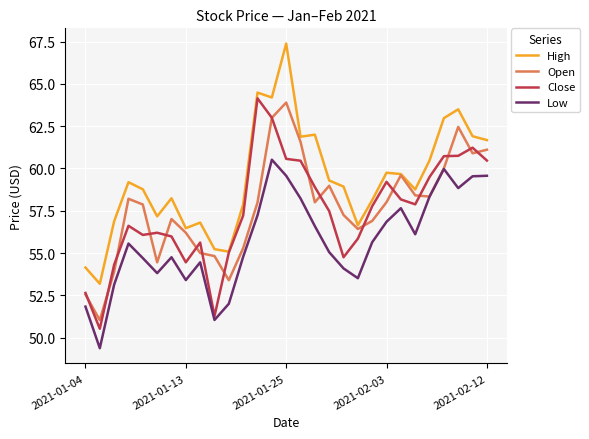

Which series has the largest total across all categories?

High